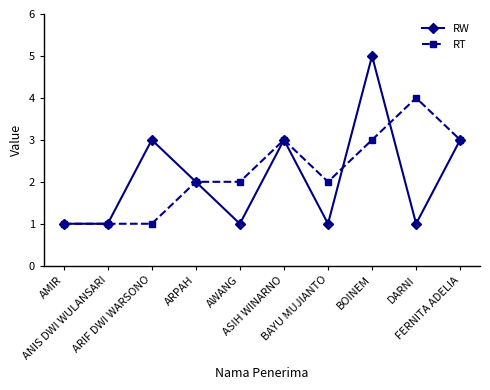

Reading left to right, what are all the values shown in this chart?

RW: AMIR=1	ANIS DWI WULANSARI=1	ARIF DWI WARSONO=3	ARPAH=2	AWANG=1	ASIH WINARNO=3	BAYU MUJIANTO=1	BOINEM=5	DARNI=1	FERNITA ADELIA=3
RT: AMIR=1	ANIS DWI WULANSARI=1	ARIF DWI WARSONO=1	ARPAH=2	AWANG=2	ASIH WINARNO=3	BAYU MUJIANTO=2	BOINEM=3	DARNI=4	FERNITA ADELIA=3